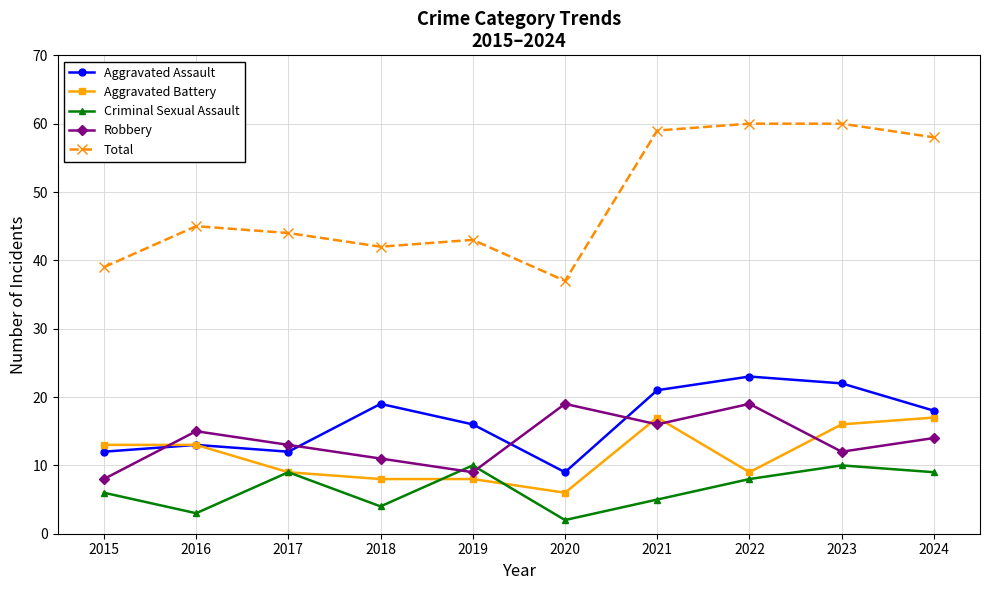

True or false: Total has more than 1 interior local peaks.

True